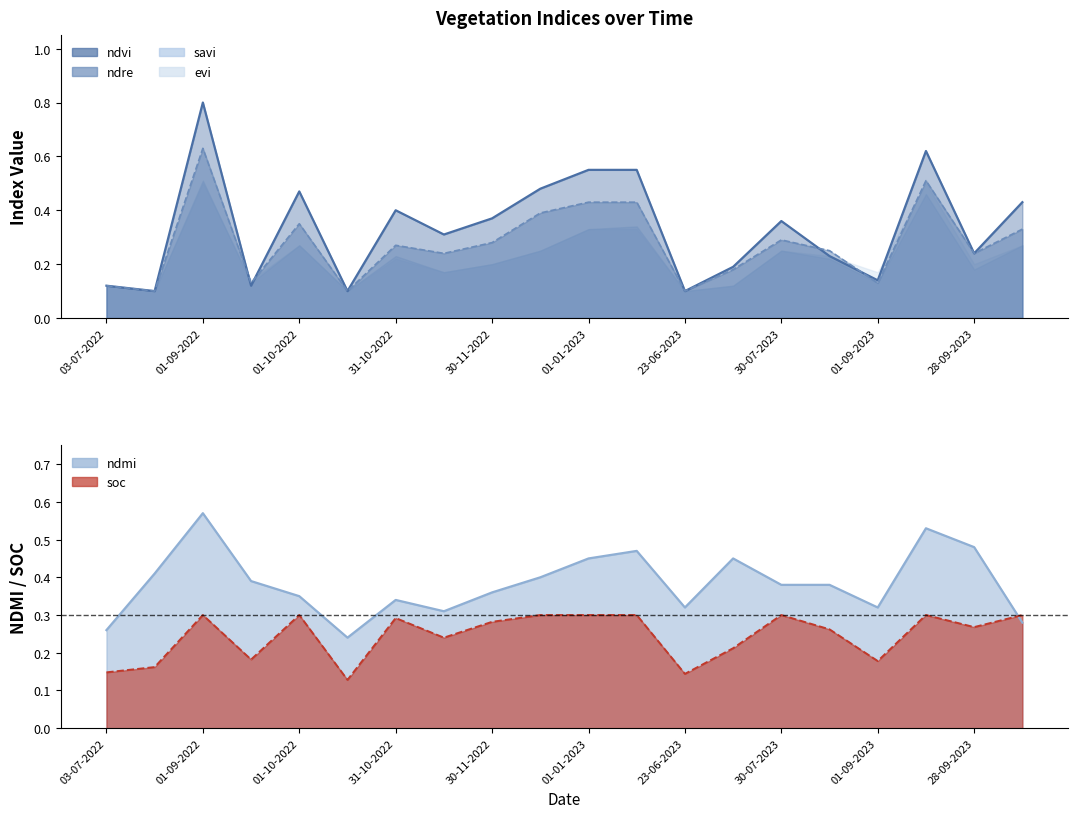

True or false: ndre has a value of 0.2 at 14-08-2023.

True